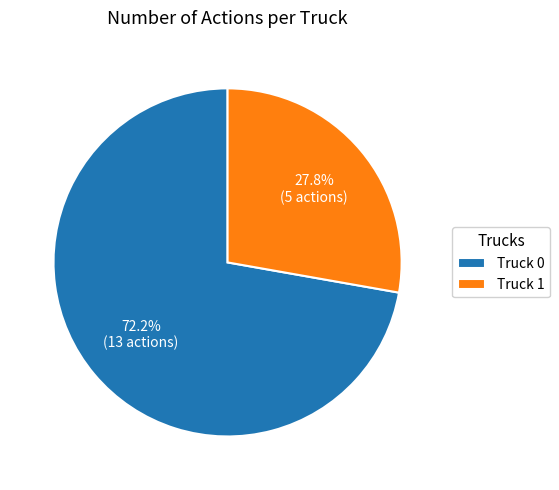

Between Truck 1 and Truck 0, which is larger?

Truck 0